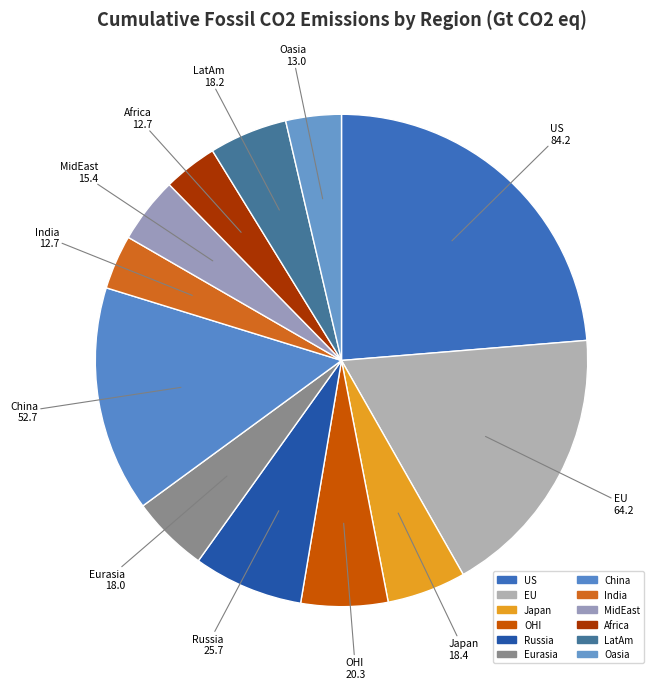

What is the change in value from EU to OHI?

-44.0